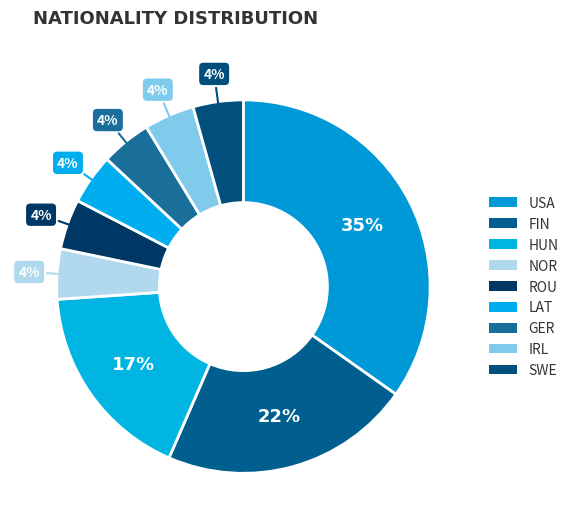

What portion of the pie excludes ROU?

95.7%